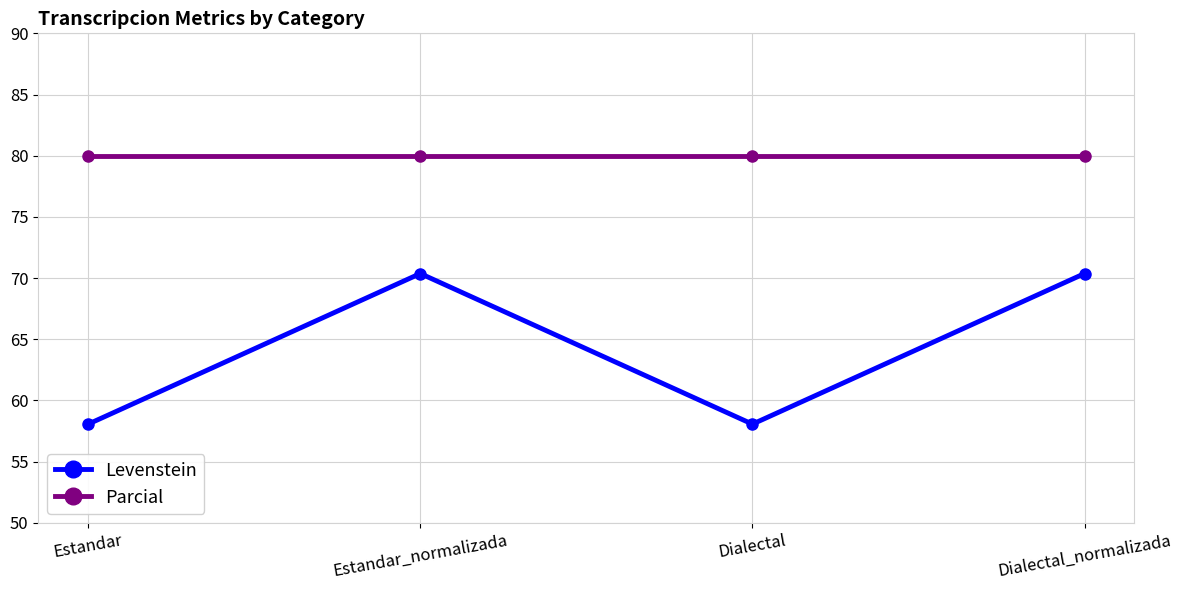

True or false: Parcial has a value of 80.0 at Dialectal_normalizada.

True